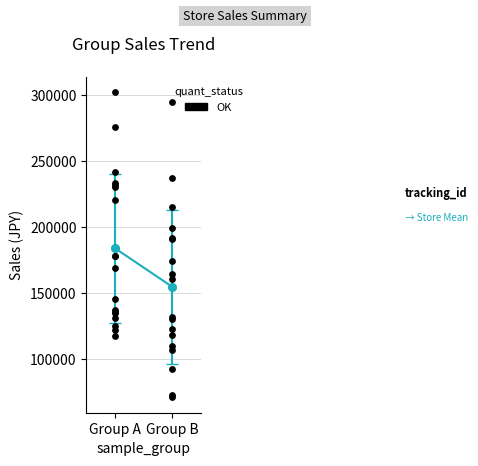

What is the ratio of the value at Group A to the value at Group B?

1.2